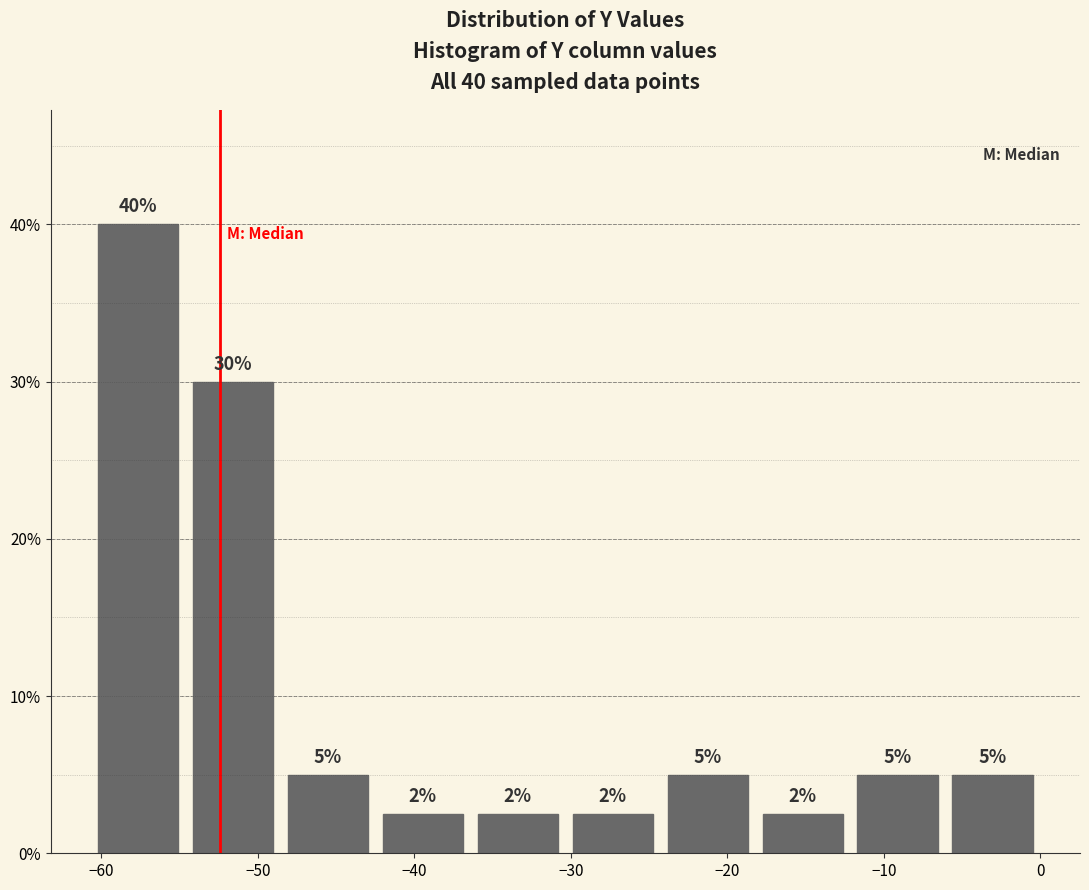

Over which range of the x-axis is the bar tallest?

-61 to -55